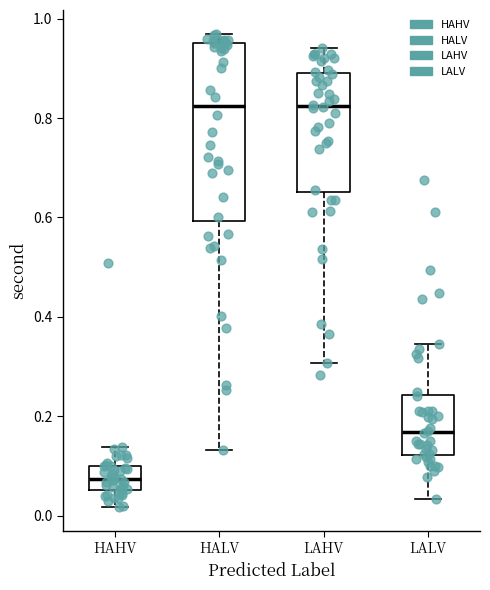

Reading left to right, transcribe this box plot: for each box, give where its median line is, the range the box spans, and where its two whiskers end, as read against the y-axis. The values are not printed on the chart, so give them approximately, as read against the axis.

HAHV: median 0.08, box 0.06 to 0.10, whiskers 0.02 to 0.14
HALV: median 0.82, box 0.60 to 0.96, whiskers 0.14 to 0.96 (just above the box's upper edge)
LAHV: median 0.82, box 0.66 to 0.88, whiskers 0.30 to 0.94
LALV: median 0.16, box 0.12 to 0.24, whiskers 0.04 to 0.34